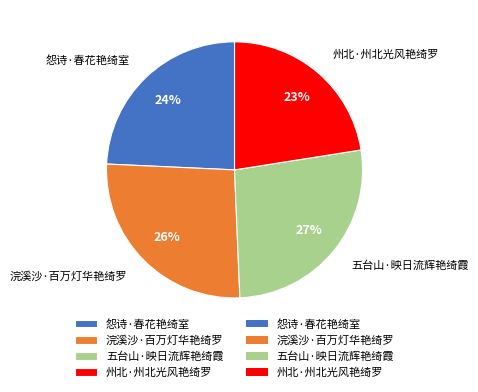

The 州北·州北光风艳绮罗 slice represents 23% of the pie. True or false?

True